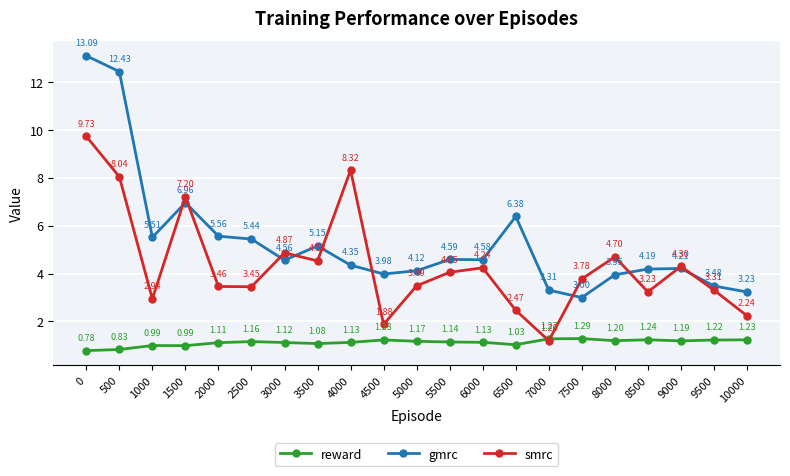

Where is the first local minimum for smrc?

1000